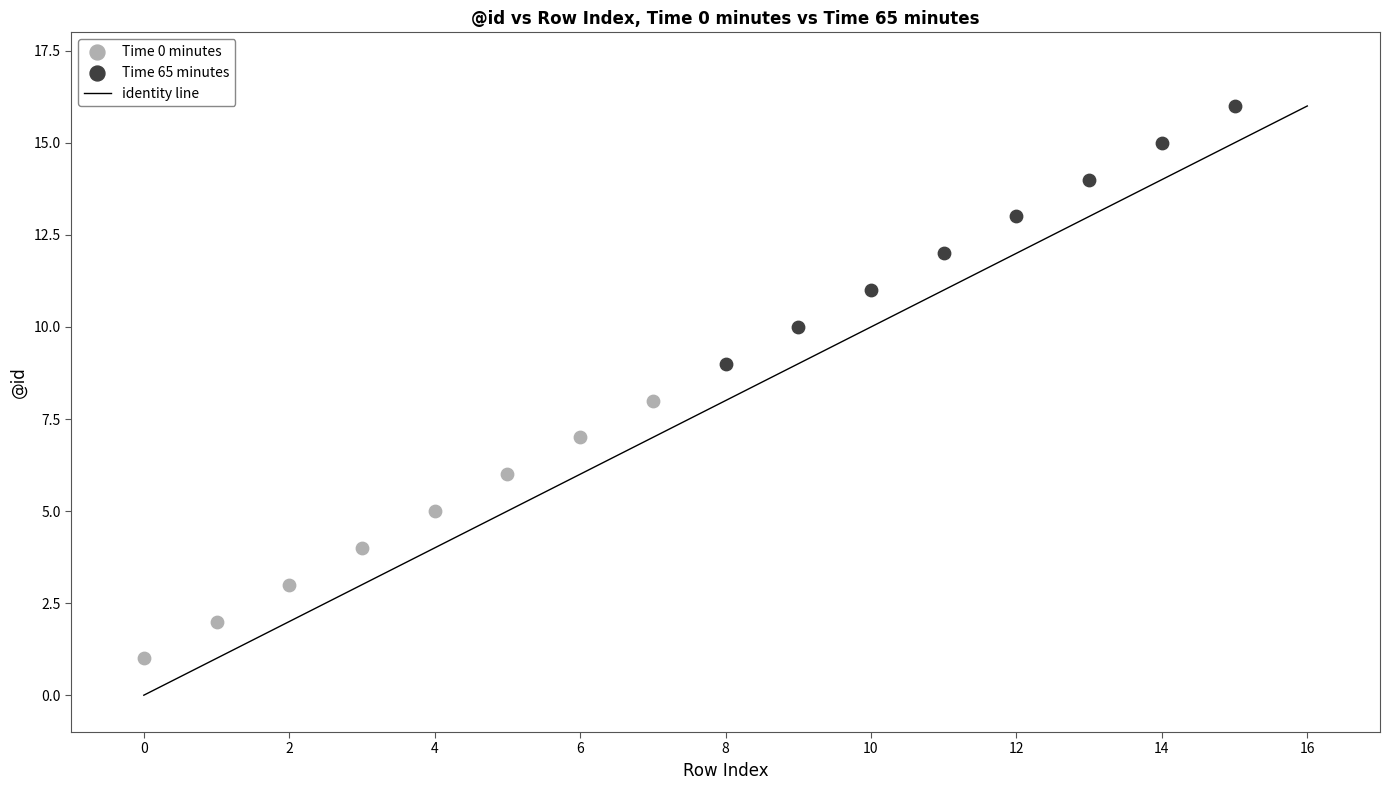

Which series contains the highest Y value?

Time 65 minutes